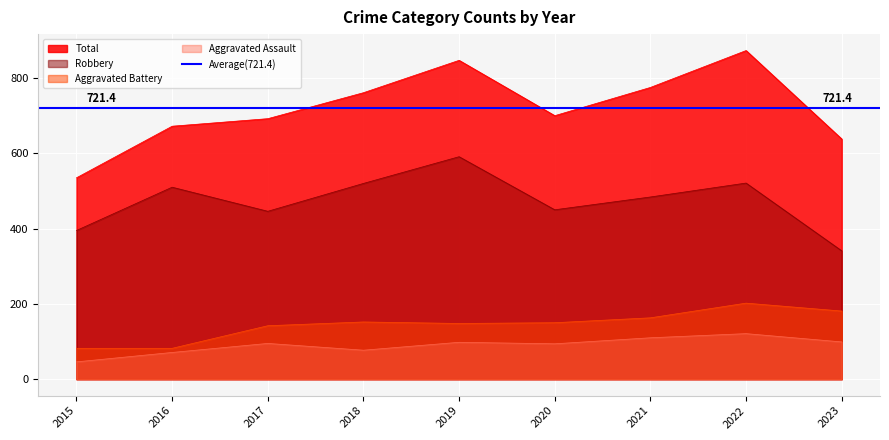

Reading right to left, what are all the values shown in this chart?

Aggravated Assault: 2023=99	2022=121	2021=110	2020=94	2019=98	2018=77	2017=95	2016=71	2015=46
Aggravated Battery: 2023=181	2022=202	2021=163	2020=150	2019=148	2018=152	2017=142	2016=82	2015=82
Robbery: 2023=341	2022=521	2021=484	2020=450	2019=591	2018=520	2017=446	2016=510	2015=395
Total: 2023=638	2022=873	2021=775	2020=700	2019=847	2018=761	2017=692	2016=672	2015=535